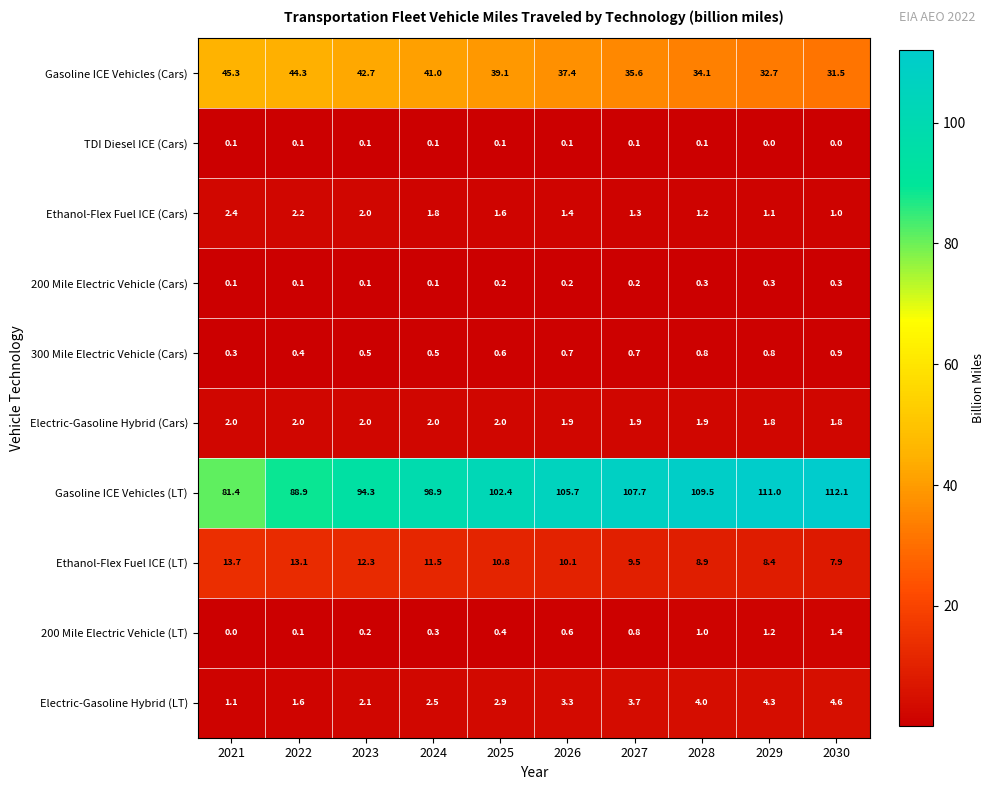

What is the highest value of the Gasoline ICE Vehicles (Cars) series?

45.3